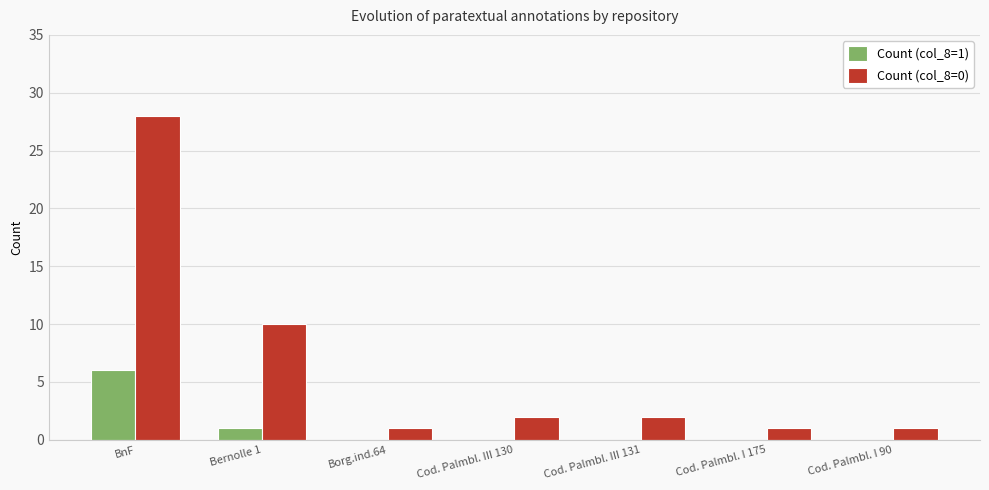

How many distinct data groups are displayed?

2